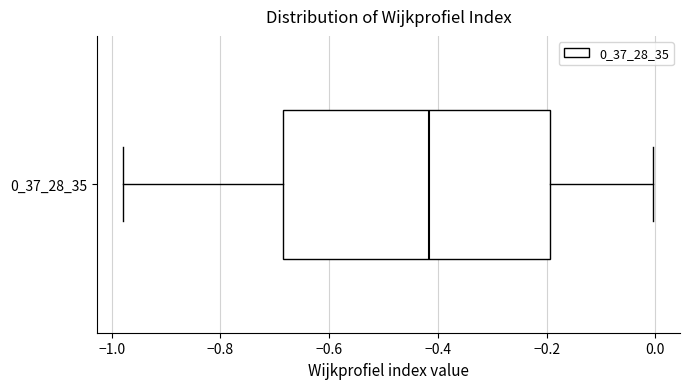

Where is the right edge of the box at y = 0_37_28_35 on the x-axis? The values are not printed on the chart, so give them approximately, as read against the axis.

-0.20